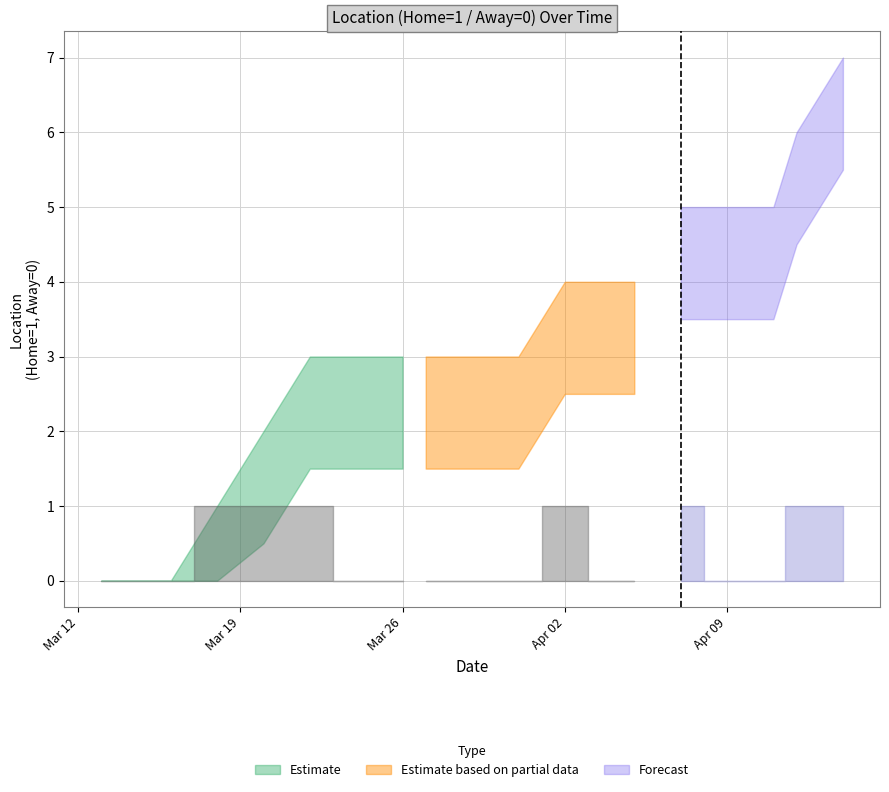

True or false: Location and Location_lower cross at least once.

False